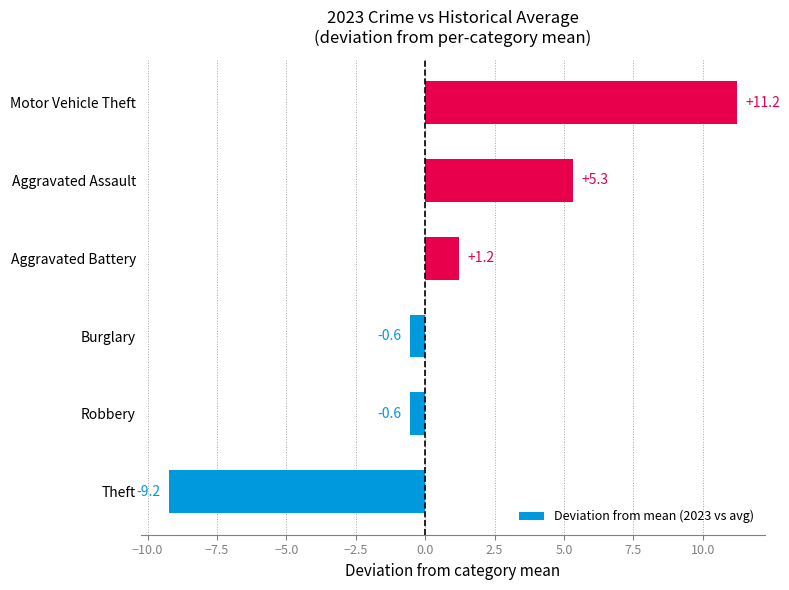

Between Motor Vehicle Theft and Aggravated Assault, which is larger?

Motor Vehicle Theft